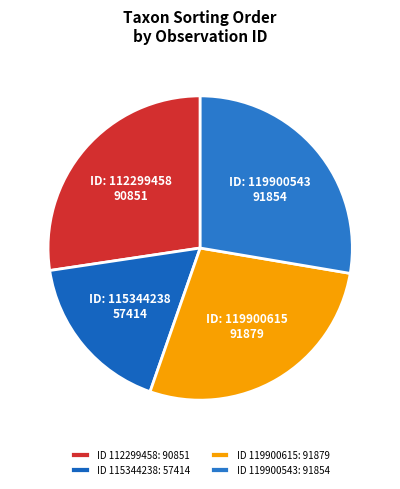

What is the ratio of the value at ID: 112299458 90851 to the value at ID: 119900615 91879?

1.0